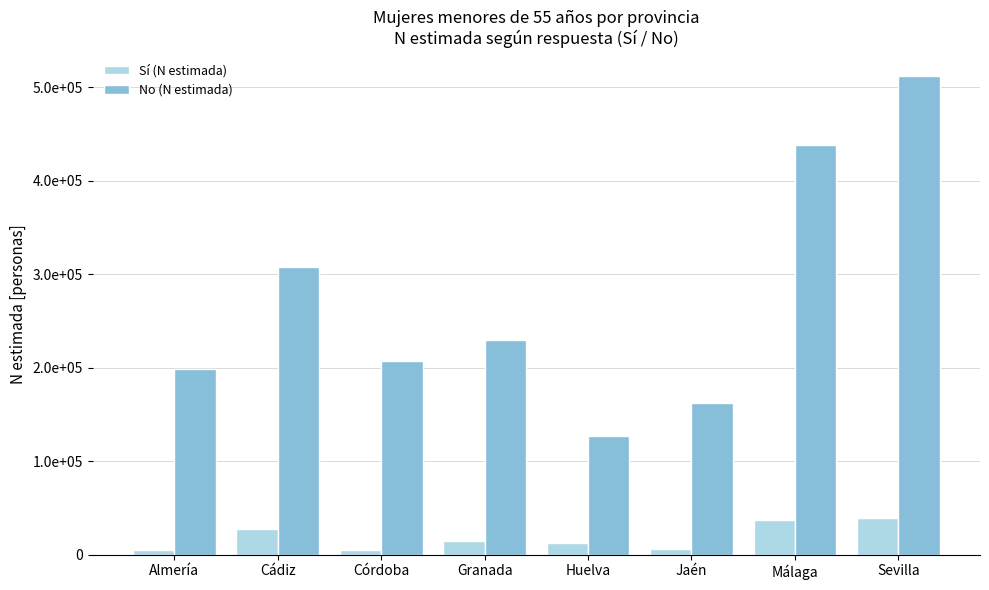

Where does the No (N estimada) series first go above 230124?

Cádiz